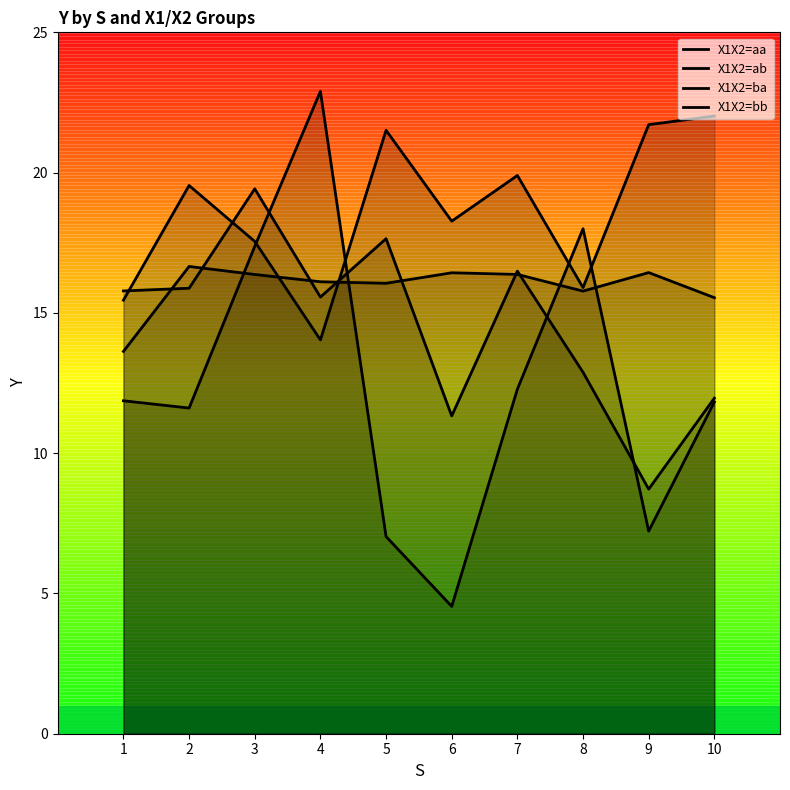

What is the difference between the highest and lowest values at 9?

14.5